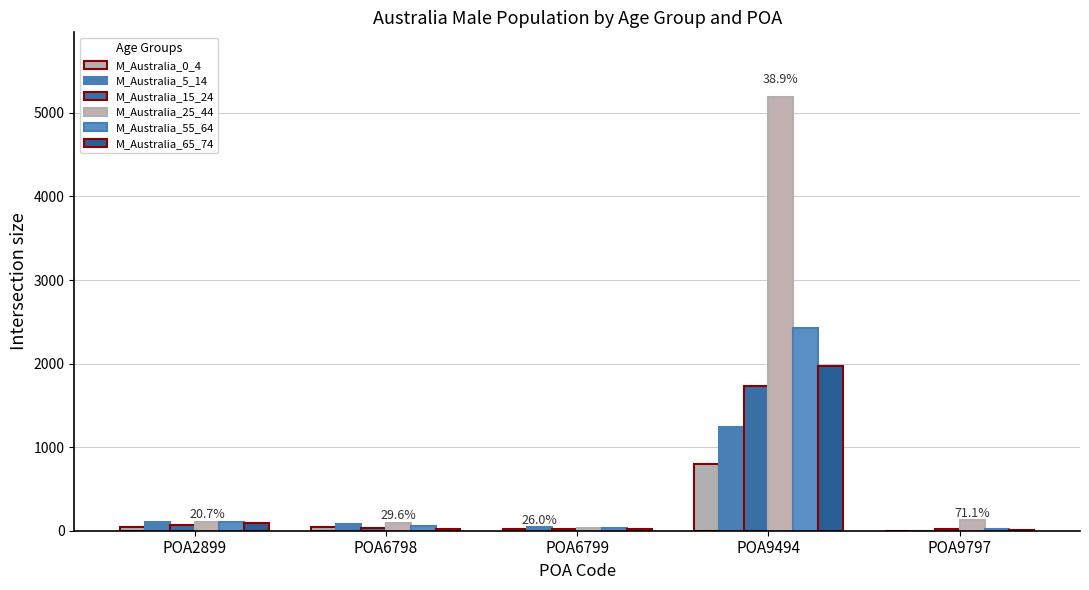

How many groups of bars are there?

5